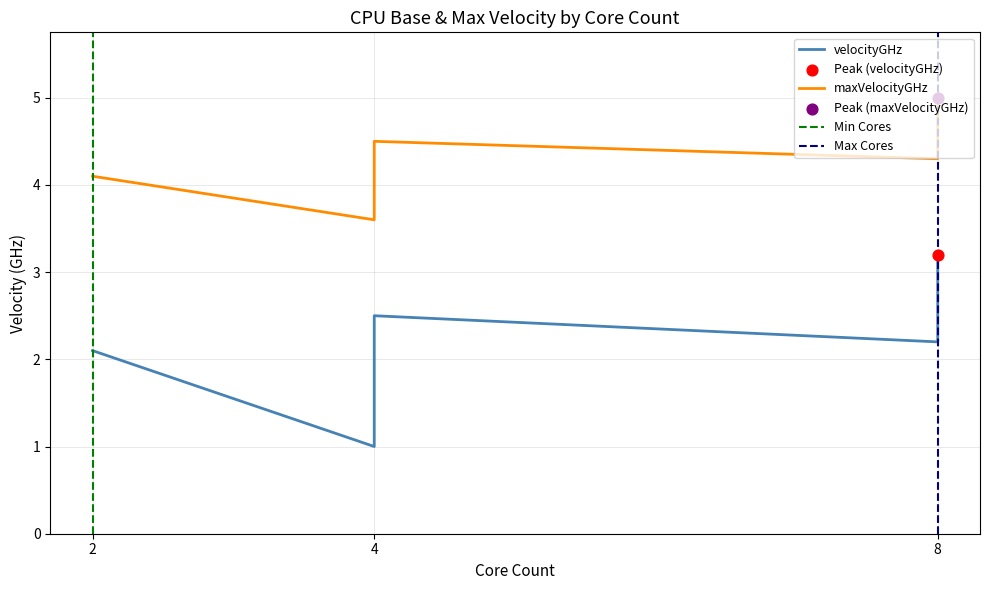

Which series has the widest spread of Y values?

velocityGHz